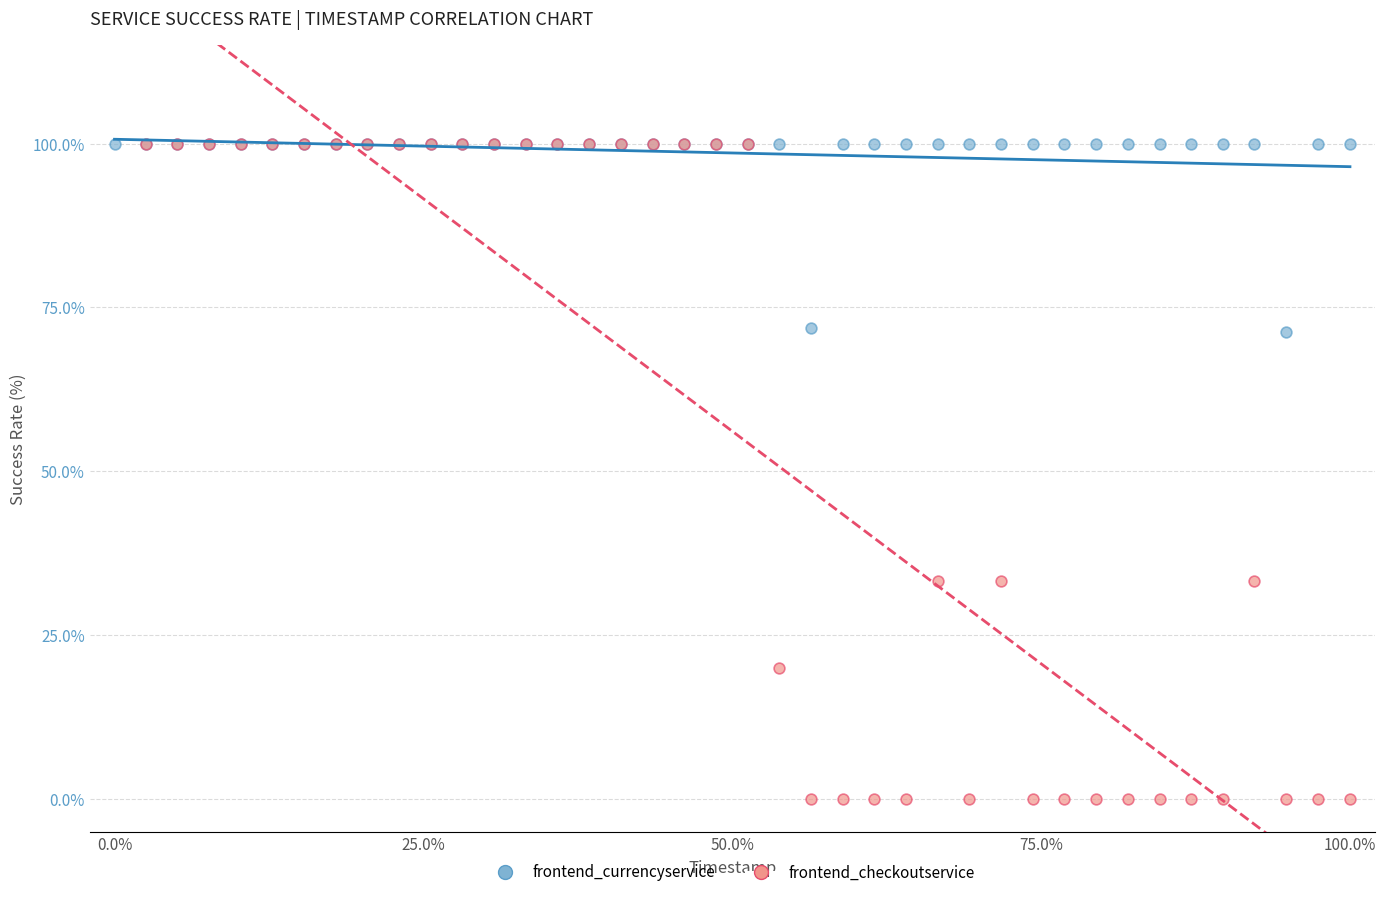

Which series reaches the minimum Y coordinate?

frontend_checkoutservice